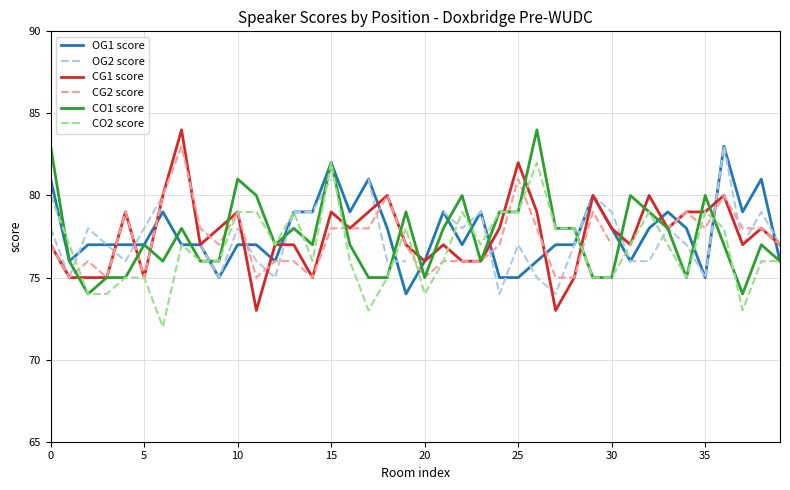

What is the sum of the CO2 score values at 24 and 35?

158.0